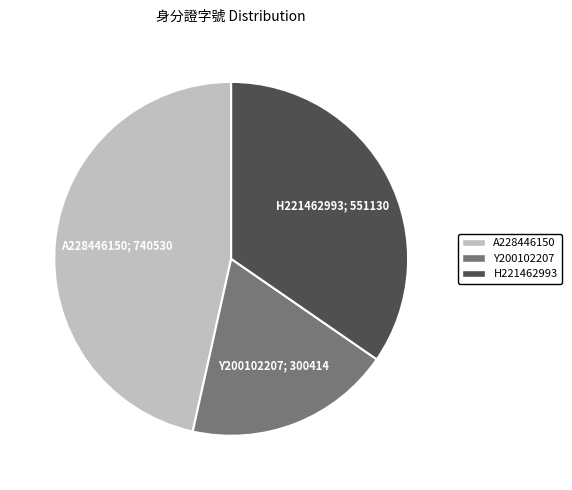

Approximately how many times larger is the value at Y200102207 compared to H221462993?

0.5